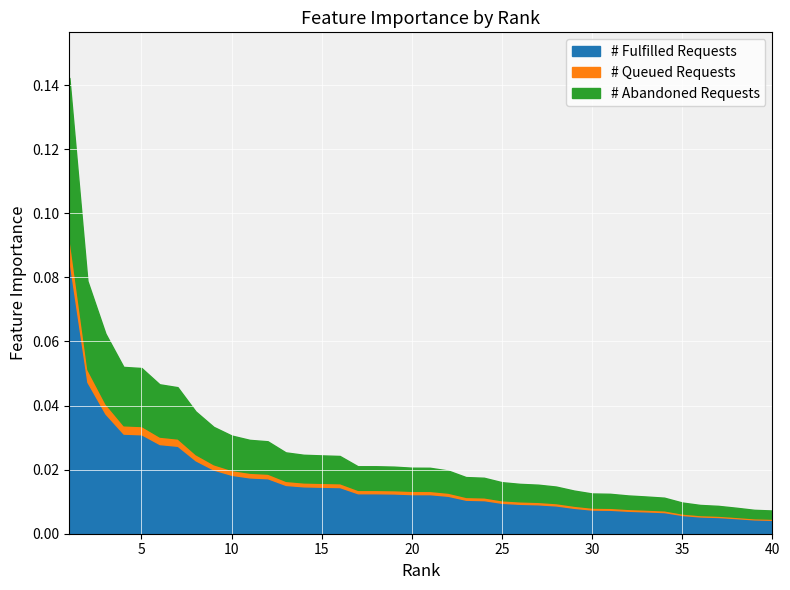

What is the sum of the values at 10 and 8?

0.1